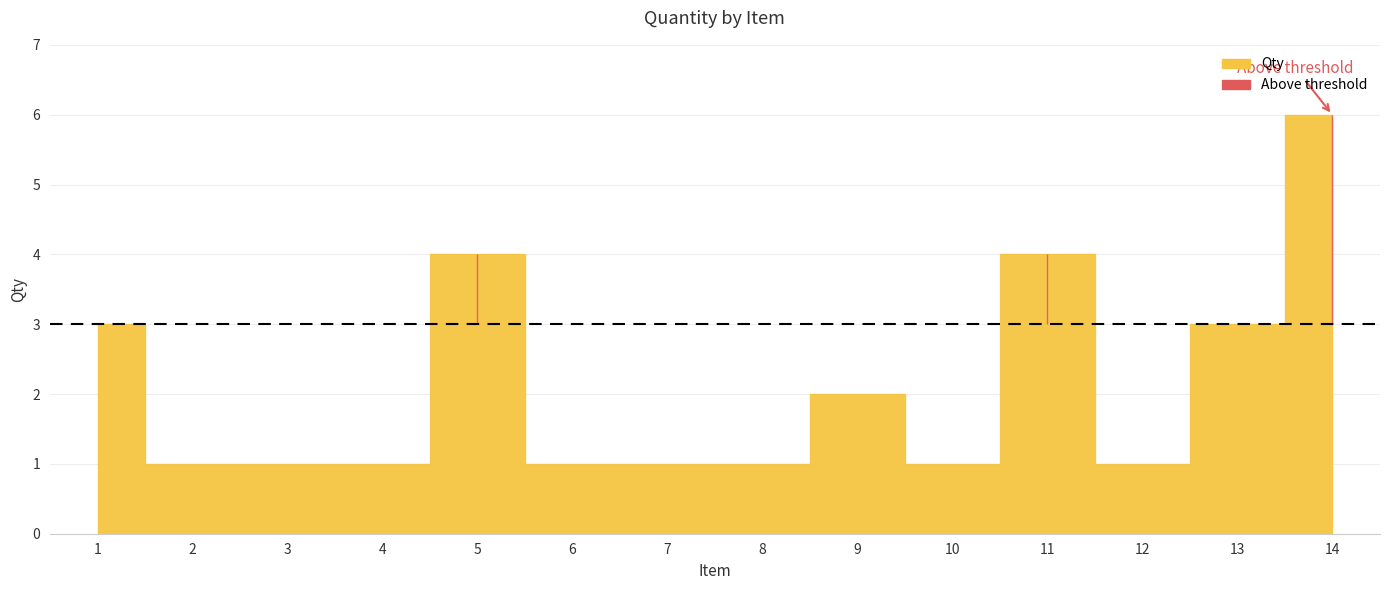

How many lines are shown in the chart?

1